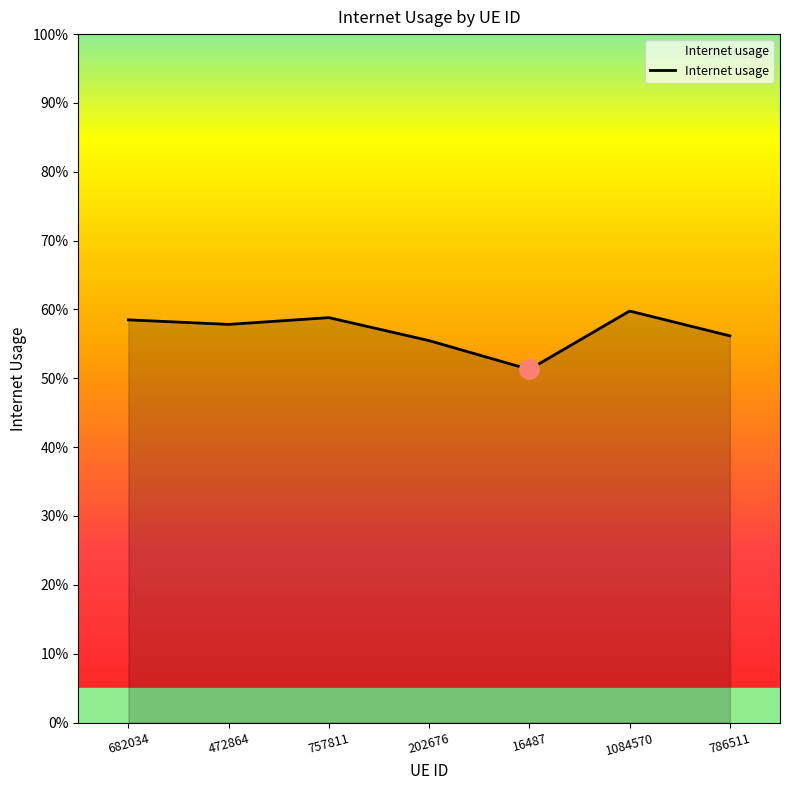

List the labels in order of value, smallest first.

16487, 202676, 786511, 472864, 682034, 757811, 1084570